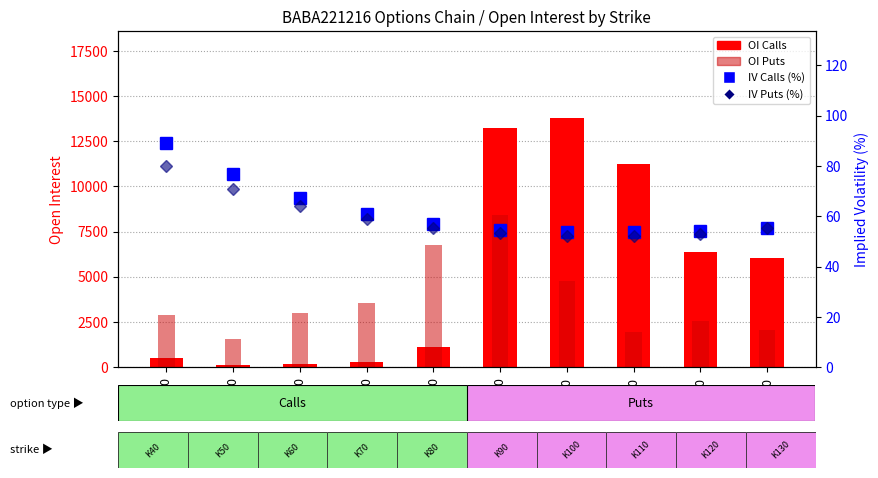

Is it true that OI Calls equals 261.0 at 70?

True